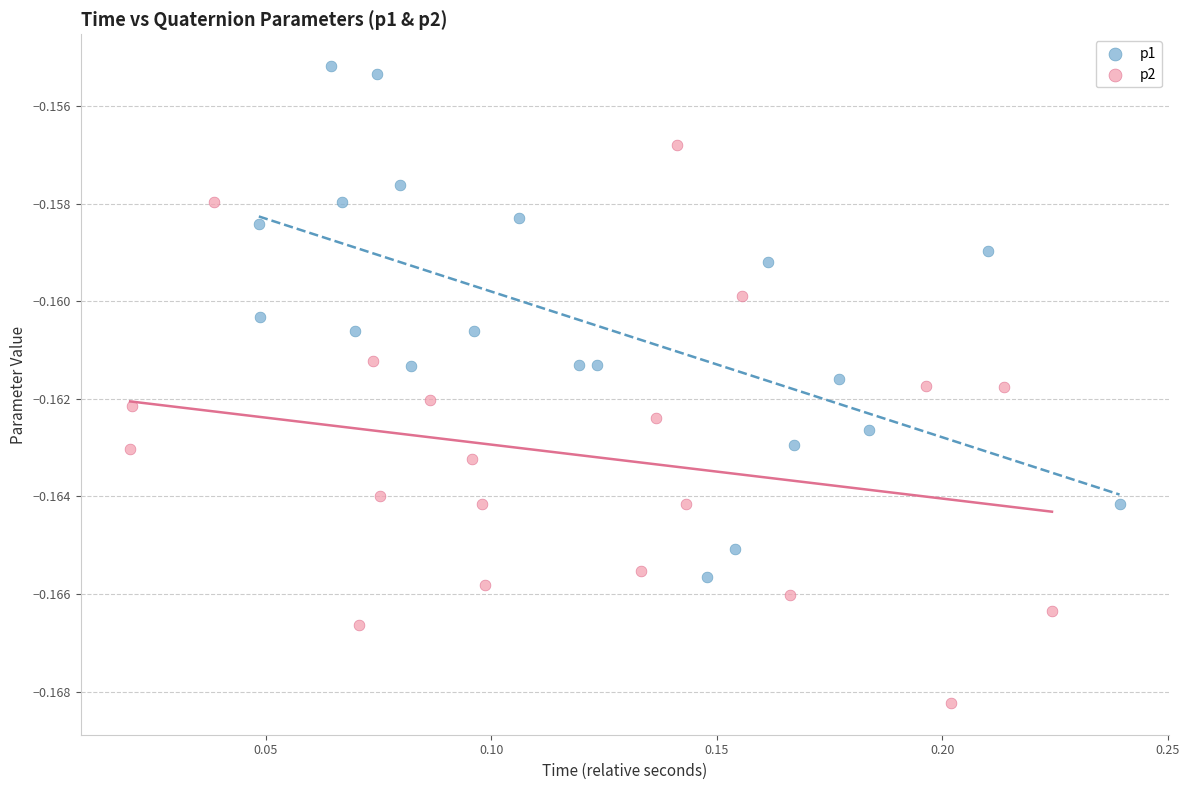

Which series reaches the maximum Y coordinate?

p1